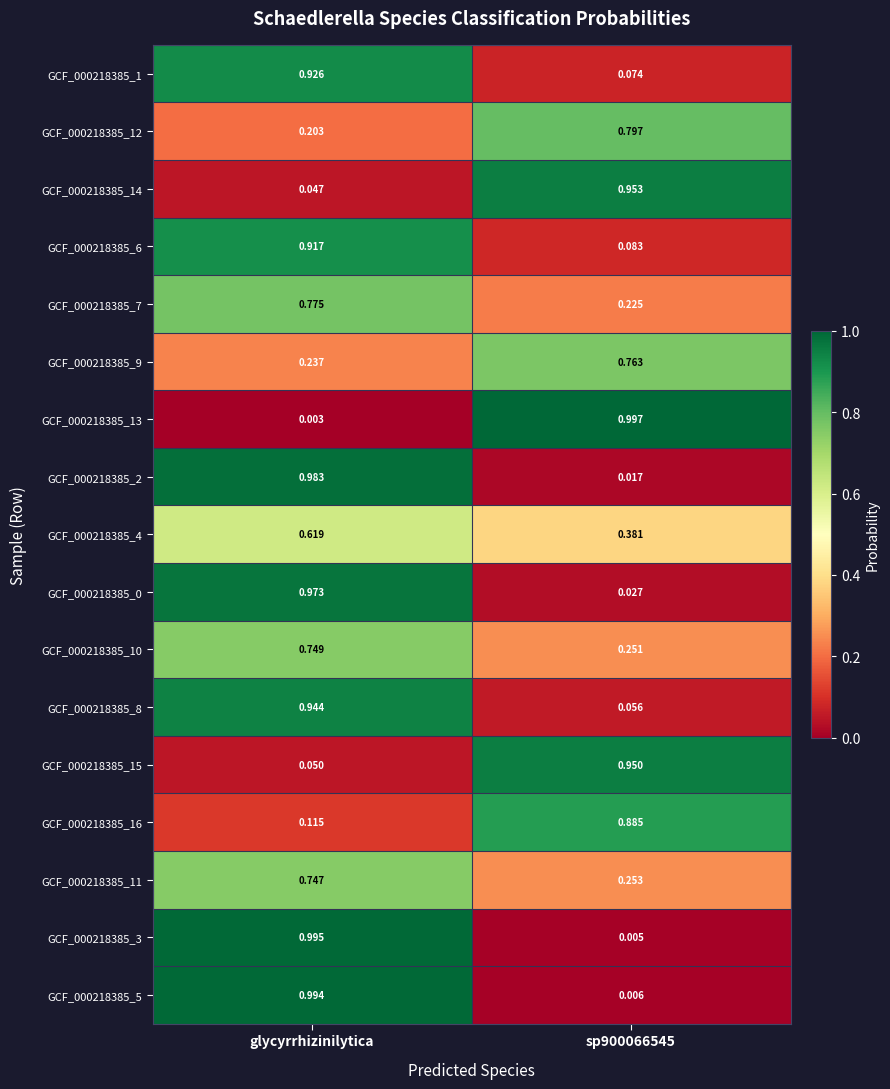

How many categories are shown in the chart?

2